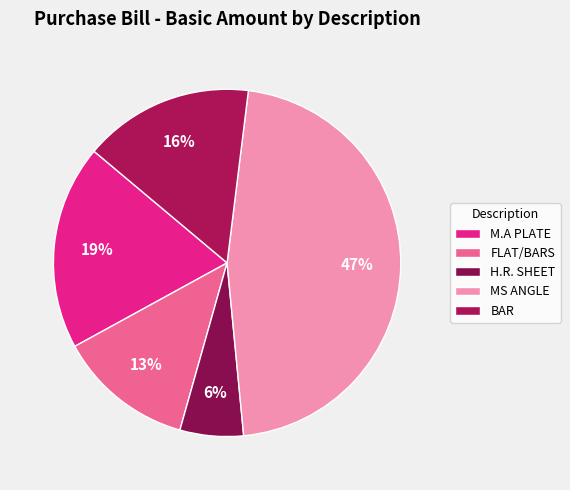

How many slices are in this pie chart?

5